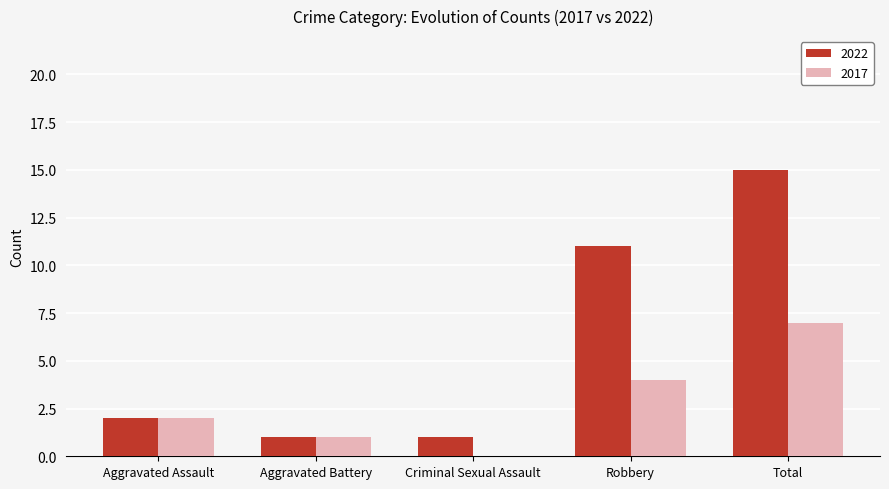

The 2022 series shows 1 at Criminal Sexual Assault. True or false?

True